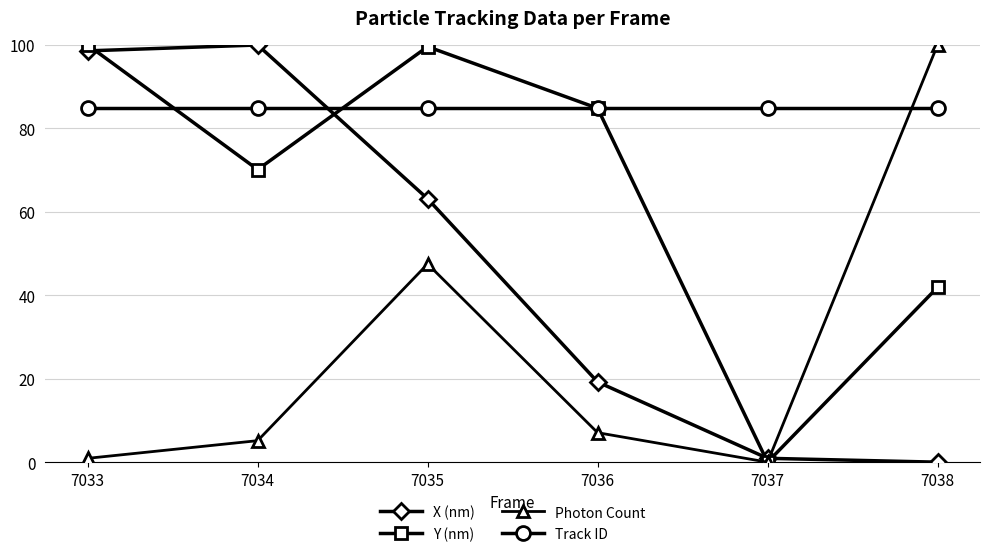

The Photon Count series shows 100.0 at 7038. True or false?

True